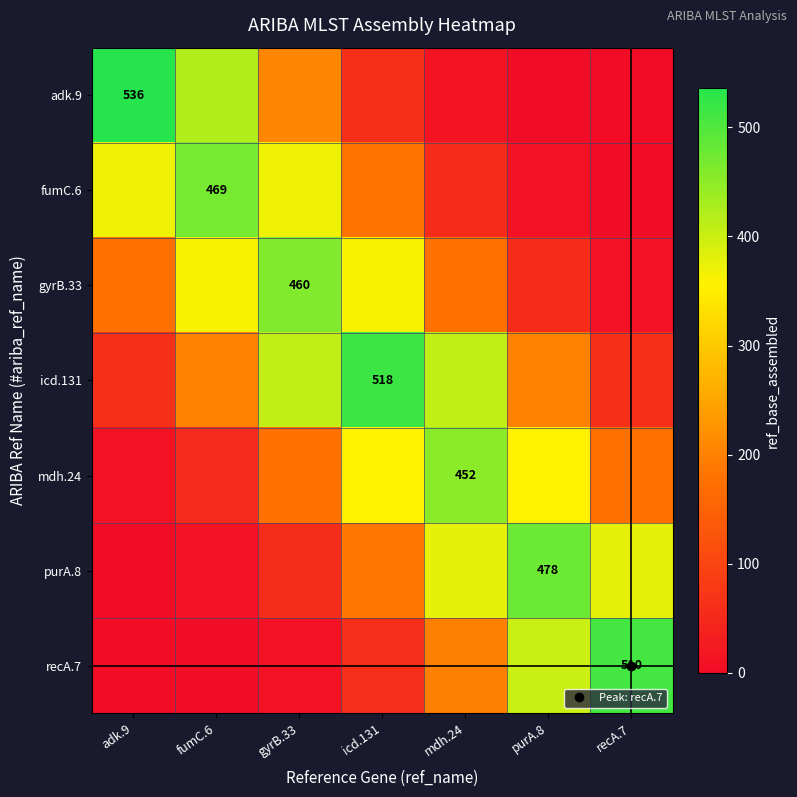

Between gyrB.33 and purA.8, which series saw the biggest shift?

purA.8